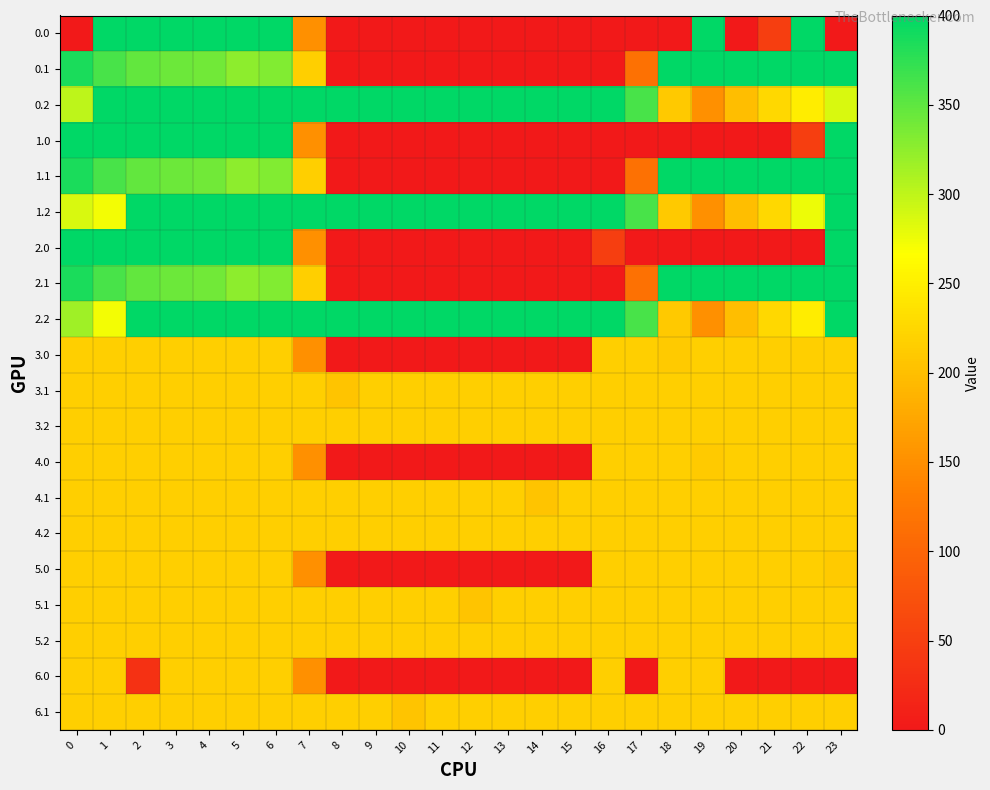

Reading right to left, transcribe all the data shown in this chart.

0.0: 23=0.0	22=400.0	21=49.2	20=0.0	19=400.0	18=0.0	17=0.0	16=0.0	15=0.0	14=0.0	13=0.0	12=0.0	11=0.0	10=0.0	9=0.0	8=0.0	7=150.1	6=400.0	5=400.0	4=400.0	3=400.0	2=400.0	1=400.0	0=0.0
0.1: 23=399.4	22=400.0	21=400.0	20=400.0	19=400.0	18=400.0	17=115.3	16=0.0	15=0.0	14=0.0	13=0.0	12=0.0	11=0.0	10=0.0	9=0.0	8=0.0	7=217.1	6=332.2	5=325.7	4=339.6	3=342.7	2=347.9	1=361.1	0=384.6
0.2: 23=287.5	22=247.4	21=226.4	20=199.2	19=151.0	18=210.0	17=362.4	16=400.0	15=400.0	14=400.0	13=400.0	12=400.0	11=400.0	10=400.0	9=400.0	8=400.0	7=400.0	6=400.0	5=400.0	4=400.0	3=400.0	2=400.0	1=400.0	0=301.1
1.0: 23=400.0	22=49.2	21=0.0	20=0.0	19=0.0	18=0.0	17=0.0	16=0.0	15=0.0	14=0.0	13=0.0	12=0.0	11=0.0	10=0.0	9=0.0	8=0.0	7=150.1	6=400.0	5=400.0	4=400.0	3=400.0	2=400.0	1=400.0	0=400.0
1.1: 23=399.4	22=400.0	21=400.0	20=400.0	19=400.0	18=400.0	17=115.3	16=0.0	15=0.0	14=0.0	13=0.0	12=0.0	11=0.0	10=0.0	9=0.0	8=0.0	7=217.1	6=332.2	5=325.7	4=339.6	3=342.7	2=347.9	1=361.1	0=384.6
1.2: 23=400.0	22=276.1	21=226.4	20=199.2	19=151.0	18=210.0	17=362.4	16=400.0	15=400.0	14=400.0	13=400.0	12=400.0	11=400.0	10=400.0	9=400.0	8=400.0	7=400.0	6=400.0	5=400.0	4=400.0	3=400.0	2=400.0	1=272.7	0=287.1
2.0: 23=400.0	22=0.0	21=0.0	20=0.0	19=0.0	18=0.0	17=0.0	16=49.2	15=0.0	14=0.0	13=0.0	12=0.0	11=0.0	10=0.0	9=0.0	8=0.0	7=150.1	6=400.0	5=400.0	4=400.0	3=400.0	2=400.0	1=400.0	0=400.0
2.1: 23=399.4	22=400.0	21=400.0	20=400.0	19=400.0	18=400.0	17=115.3	16=0.0	15=0.0	14=0.0	13=0.0	12=0.0	11=0.0	10=0.0	9=0.0	8=0.0	7=217.1	6=332.2	5=325.7	4=339.6	3=342.7	2=347.9	1=361.1	0=384.6
2.2: 23=400.0	22=247.4	21=226.4	20=199.2	19=151.0	18=210.0	17=362.4	16=400.0	15=400.0	14=400.0	13=400.0	12=400.0	11=400.0	10=400.0	9=400.0	8=400.0	7=400.0	6=400.0	5=400.0	4=400.0	3=400.0	2=400.0	1=272.7	0=315.8
3.0: 23=217.0	22=217.0	21=217.0	20=217.0	19=217.0	18=211.2	17=217.0	16=217.0	15=0.0	14=0.0	13=0.0	12=0.0	11=0.0	10=0.0	9=0.0	8=0.0	7=150.1	6=217.0	5=217.0	4=217.0	3=217.0	2=217.0	1=217.0	0=217.0
3.1: 23=217.0	22=217.0	21=217.0	20=217.0	19=217.0	18=217.0	17=217.0	16=217.0	15=217.0	14=217.0	13=217.0	12=217.0	11=217.0	10=217.0	9=217.0	8=205.6	7=217.0	6=217.0	5=217.0	4=217.0	3=217.0	2=217.0	1=217.0	0=217.0
3.2: 23=217.0	22=217.0	21=217.0	20=217.0	19=217.0	18=217.0	17=217.0	16=217.0	15=217.0	14=217.0	13=217.0	12=217.0	11=217.0	10=217.0	9=217.0	8=217.0	7=217.0	6=217.0	5=217.0	4=217.0	3=217.0	2=217.0	1=217.0	0=217.0
4.0: 23=217.0	22=217.0	21=217.0	20=217.0	19=211.2	18=217.0	17=217.0	16=217.0	15=0.0	14=0.0	13=0.0	12=0.0	11=0.0	10=0.0	9=0.0	8=0.0	7=150.1	6=217.0	5=217.0	4=217.0	3=217.0	2=217.0	1=217.0	0=217.0
4.1: 23=217.0	22=217.0	21=217.0	20=217.0	19=217.0	18=217.0	17=217.0	16=217.0	15=217.0	14=205.6	13=217.0	12=217.0	11=217.0	10=217.0	9=217.0	8=217.0	7=217.0	6=217.0	5=217.0	4=217.0	3=217.0	2=217.0	1=217.0	0=217.0
4.2: 23=217.0	22=217.0	21=217.0	20=217.0	19=217.0	18=217.0	17=217.0	16=217.0	15=217.0	14=217.0	13=217.0	12=217.0	11=217.0	10=217.0	9=217.0	8=217.0	7=217.0	6=217.0	5=217.0	4=217.0	3=217.0	2=217.0	1=217.0	0=217.0
5.0: 23=211.2	22=217.0	21=217.0	20=217.0	19=217.0	18=217.0	17=217.0	16=217.0	15=0.0	14=0.0	13=0.0	12=0.0	11=0.0	10=0.0	9=0.0	8=0.0	7=150.1	6=217.0	5=217.0	4=217.0	3=217.0	2=217.0	1=217.0	0=217.0
5.1: 23=217.0	22=217.0	21=217.0	20=217.0	19=217.0	18=217.0	17=217.0	16=217.0	15=217.0	14=217.0	13=217.0	12=205.6	11=217.0	10=217.0	9=217.0	8=217.0	7=217.0	6=217.0	5=217.0	4=217.0	3=217.0	2=217.0	1=217.0	0=217.0
5.2: 23=217.0	22=217.0	21=217.0	20=217.0	19=217.0	18=217.0	17=217.0	16=217.0	15=217.0	14=217.0	13=217.0	12=217.0	11=217.0	10=217.0	9=217.0	8=217.0	7=217.0	6=217.0	5=217.0	4=217.0	3=217.0	2=217.0	1=217.0	0=217.0
6.0: 23=0.0	22=0.0	21=0.0	20=0.0	19=217.0	18=217.0	17=0.0	16=217.0	15=0.0	14=0.0	13=0.0	12=0.0	11=0.0	10=0.0	9=0.0	8=0.0	7=150.1	6=217.0	5=217.0	4=217.0	3=217.0	2=31.8	1=217.0	0=217.0
6.1: 23=217.0	22=217.0	21=217.0	20=217.0	19=217.0	18=217.0	17=217.0	16=217.0	15=217.0	14=217.0	13=217.0	12=217.0	11=217.0	10=205.6	9=217.0	8=217.0	7=217.0	6=217.0	5=217.0	4=217.0	3=217.0	2=217.0	1=217.0	0=217.0